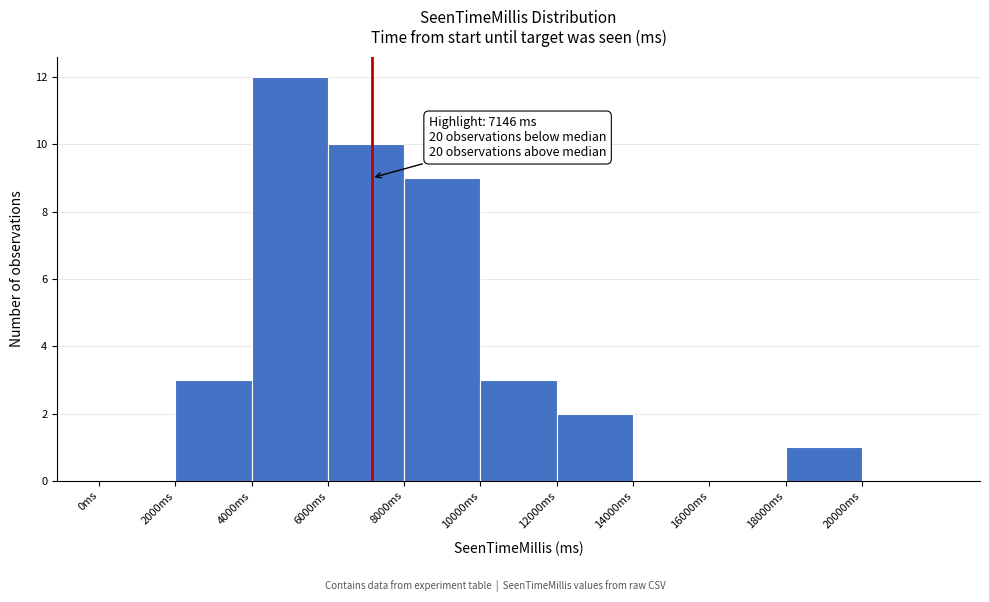

Over which range of the x-axis is the bar tallest?

4000 to 6000